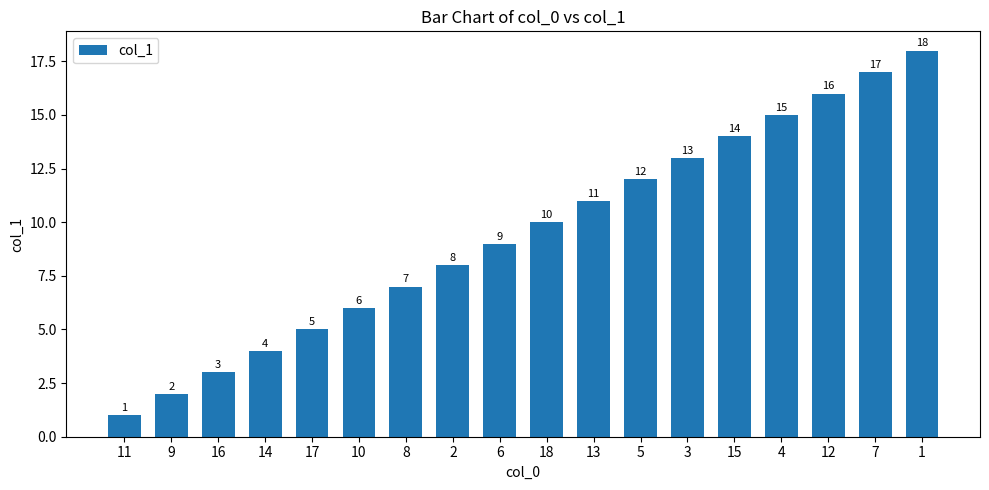

At which label is the value closest to 9?

6